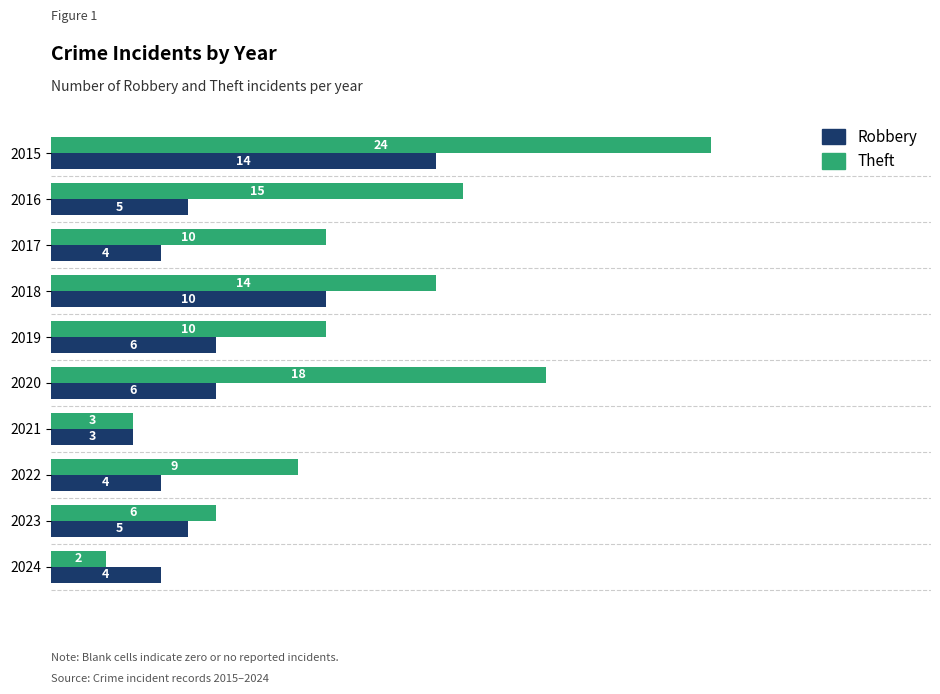

The value of Theft at 2023 is 6. True or false?

True